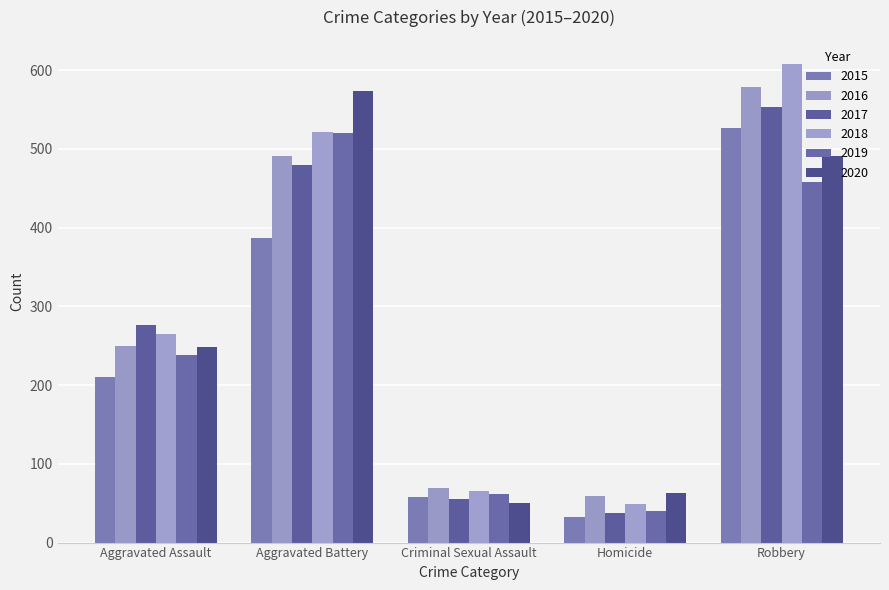

What is the average value of the 2019 series?

264